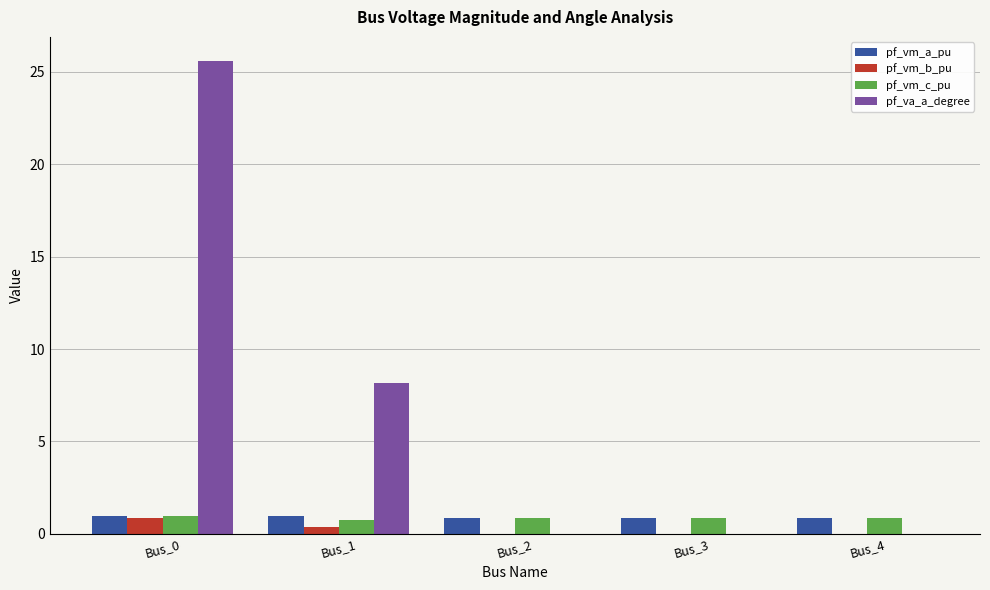

What is the highest value of the pf_va_a_degree series?

25.6